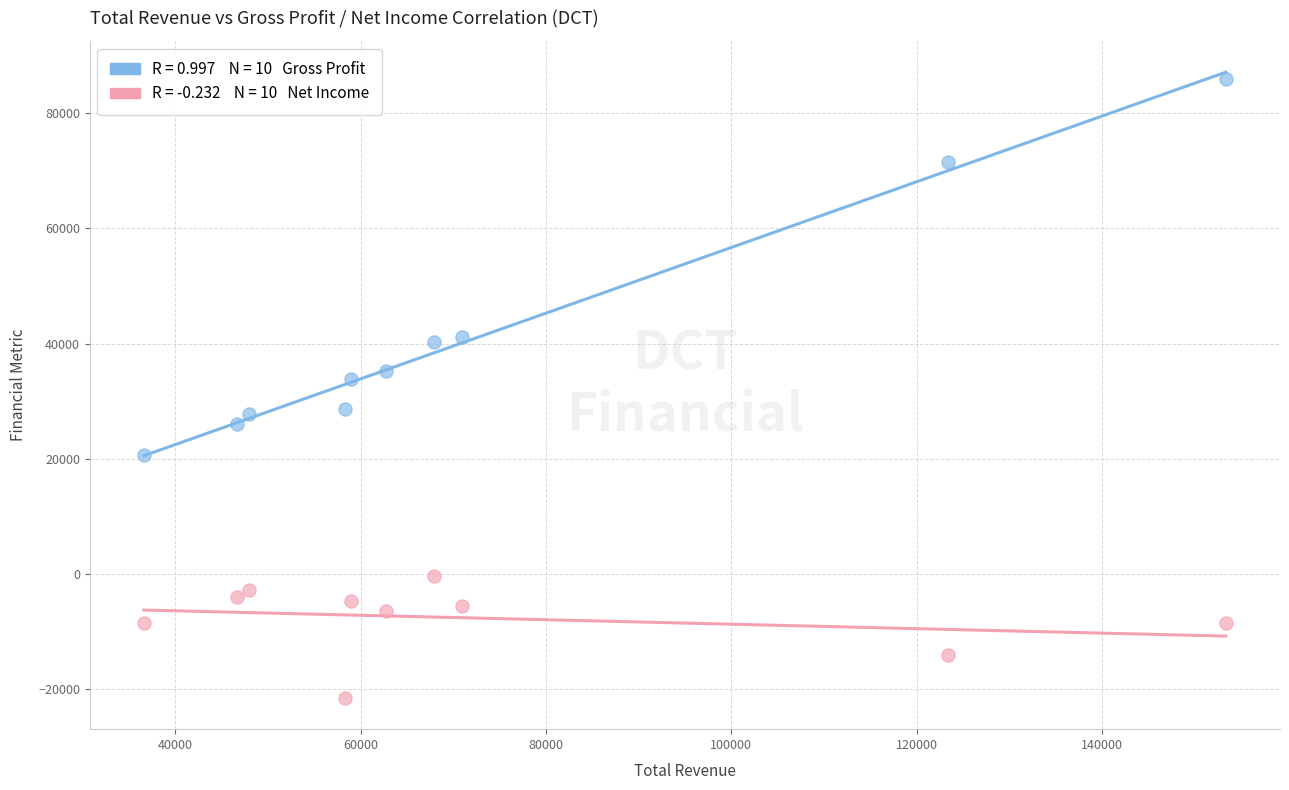

Across all series, what Y value is closest to 32200?

33900